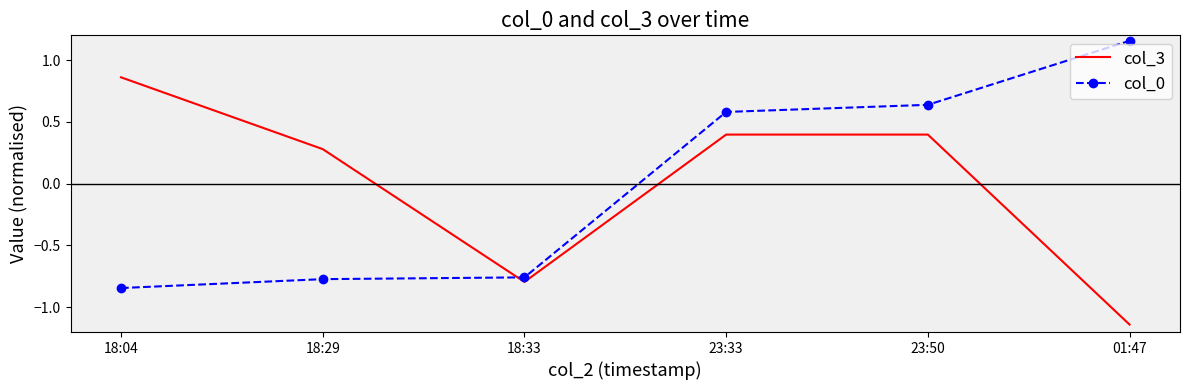

What position from the left is 18:33?

3